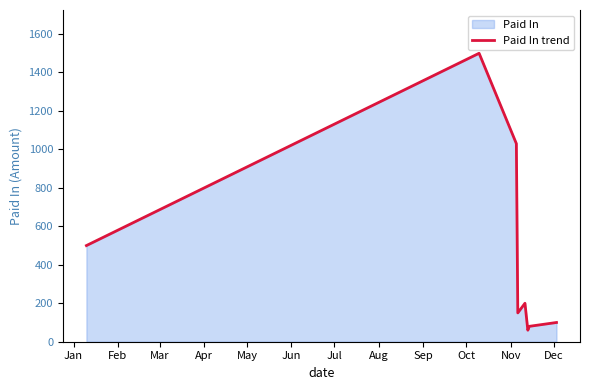

How many lines are shown in the chart?

1